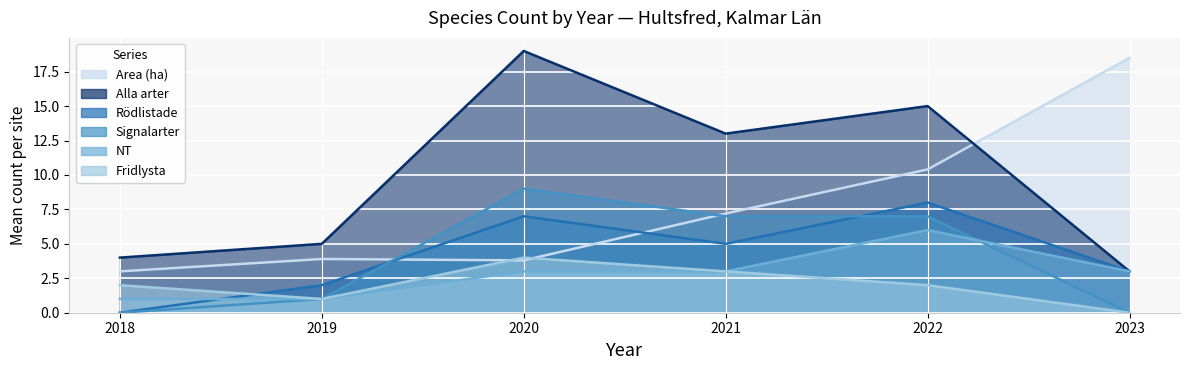

True or false: Alla arter has a value of 19.0 at 2020.

True